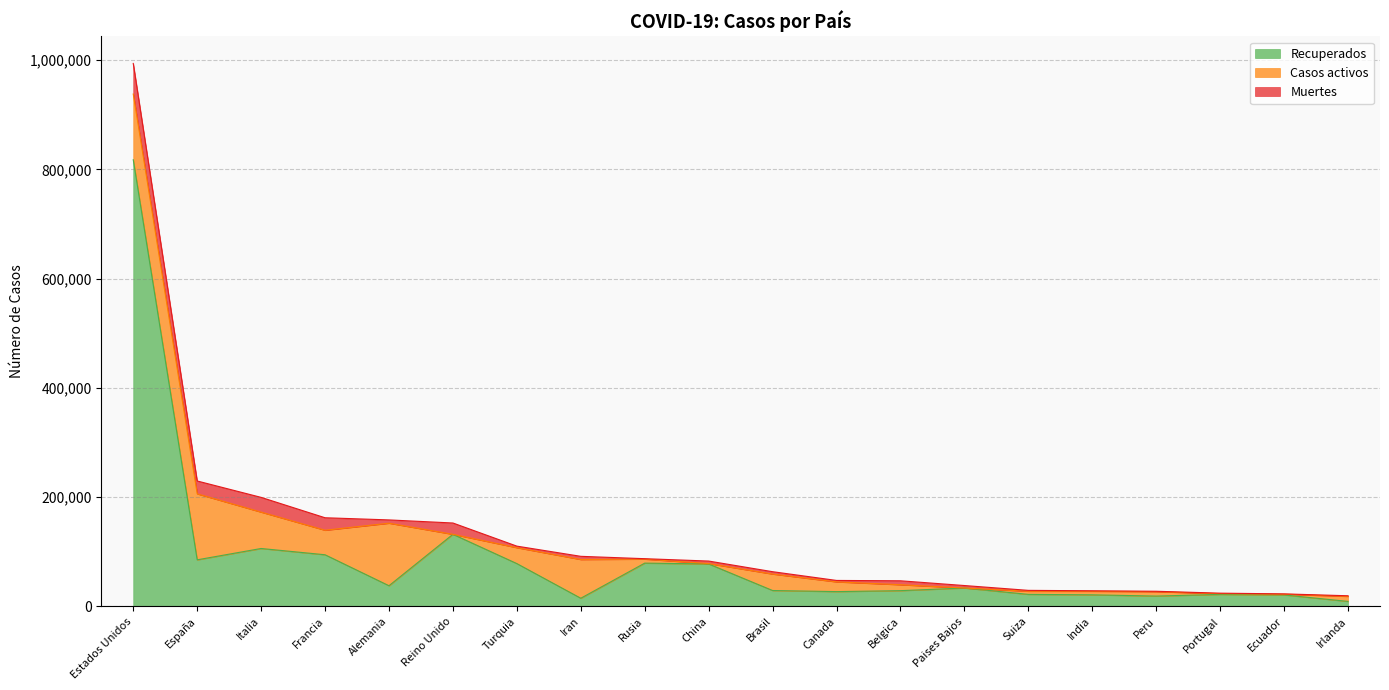

How many interior local peaks does the Muertes series have?

6